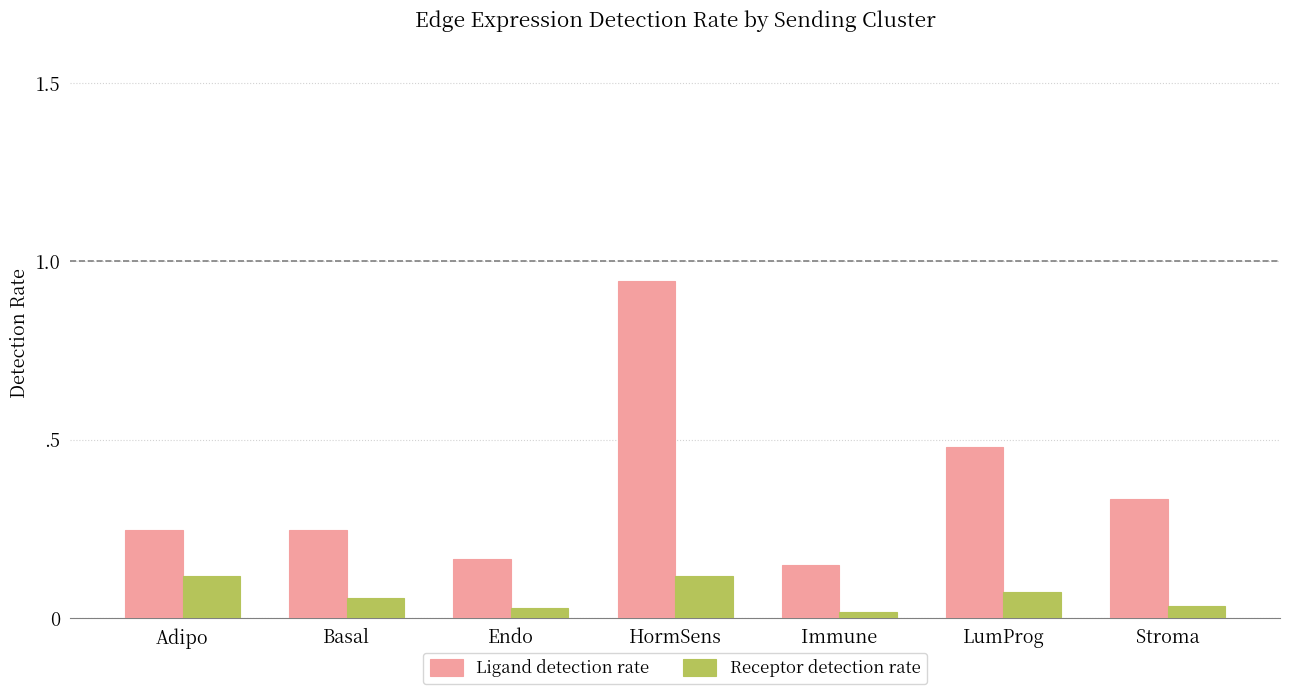

Rank the series by their average value, from lowest to highest.

Receptor detection rate, Ligand detection rate